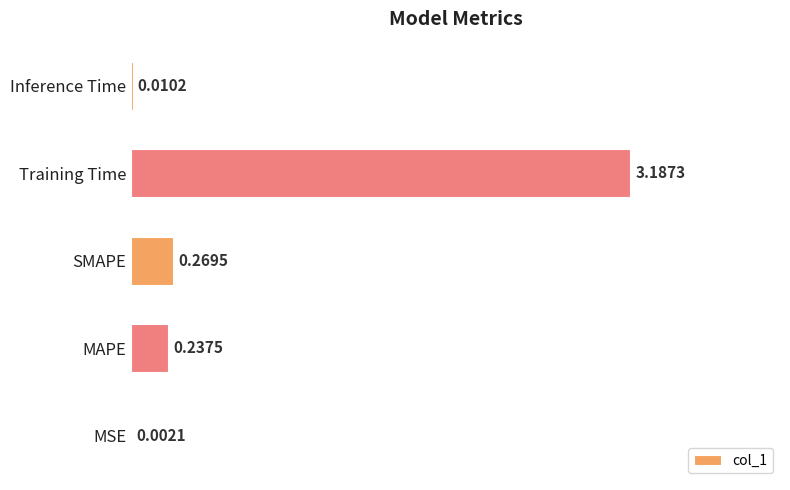

Are the bars grouped side by side (vs. stacked)?

No